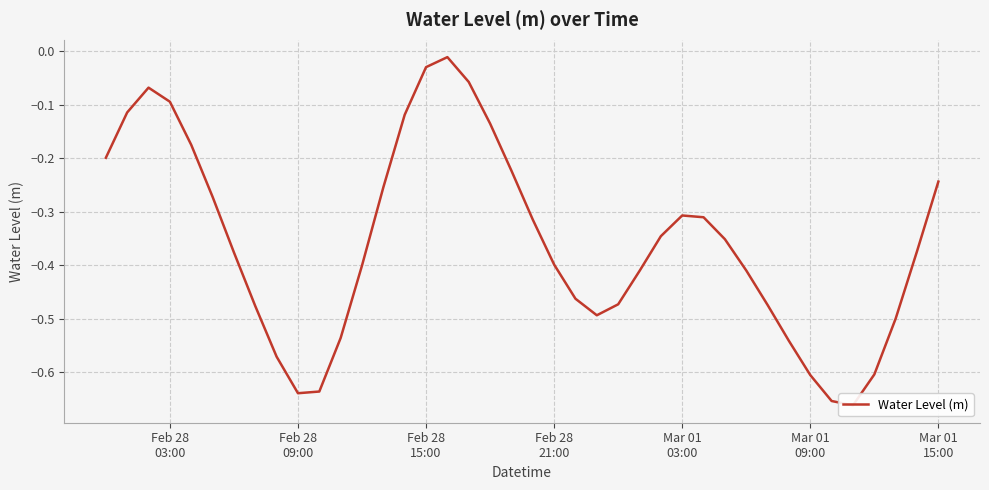

True or false: the data shows -0.9 at 11.

False